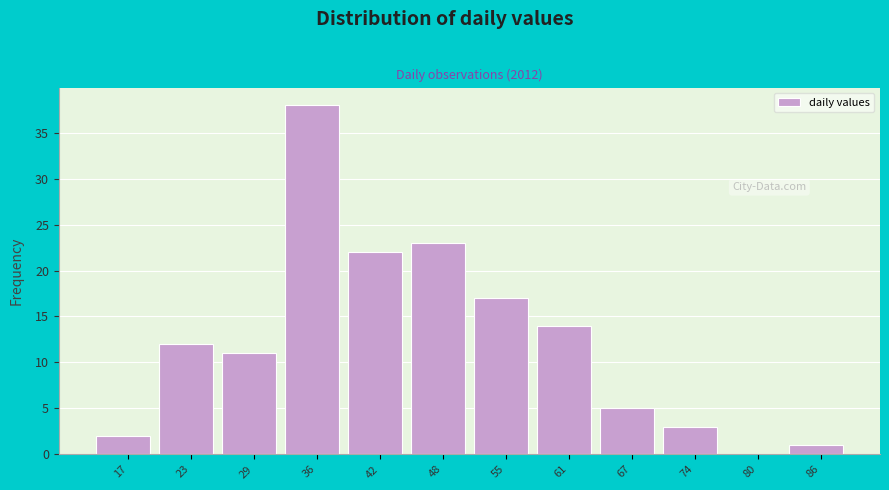

Reading right to left, transcribe all the data shown in this chart.

86=1	80=0	74=3	67=5	61=14	55=17	48=23	42=22	36=38	29=11	23=12	17=2